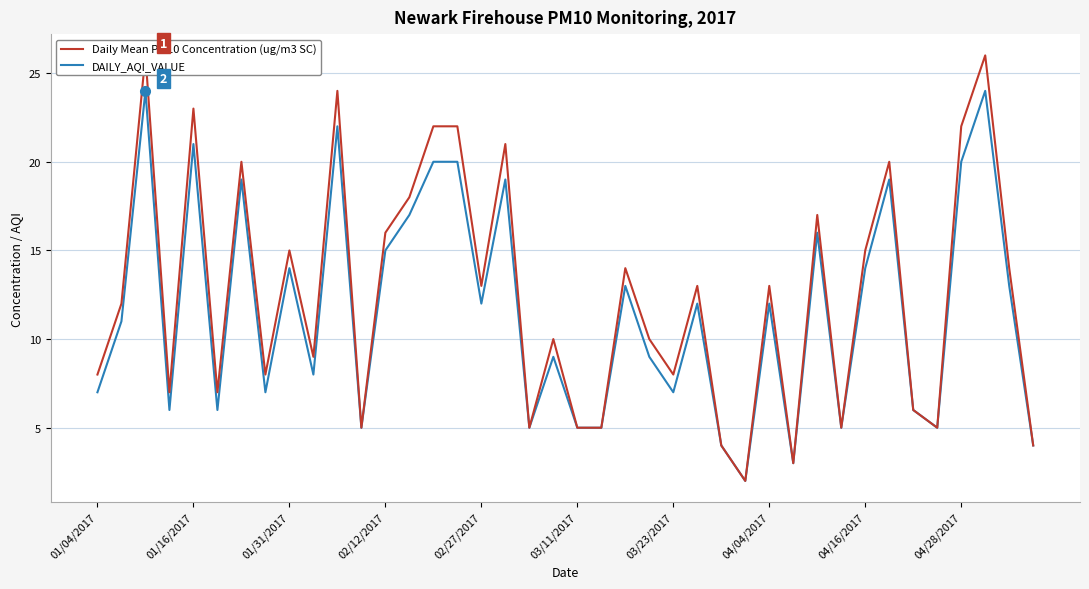

What is the maximum value for DAILY_AQI_VALUE?

24